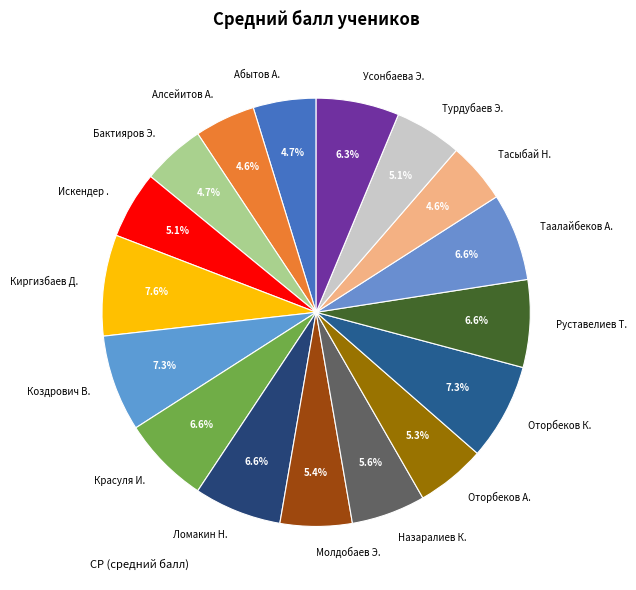

To the nearest percent, what is the combined percentage of Алсейитов А. and Оторбеков К.?

12%